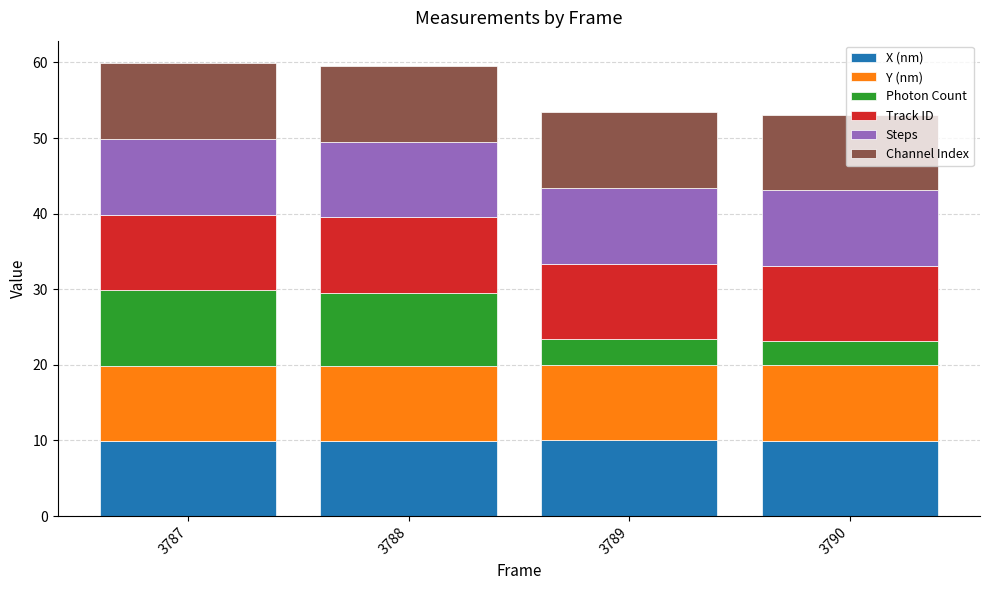

What is the total value across all series at 3790?

53.1